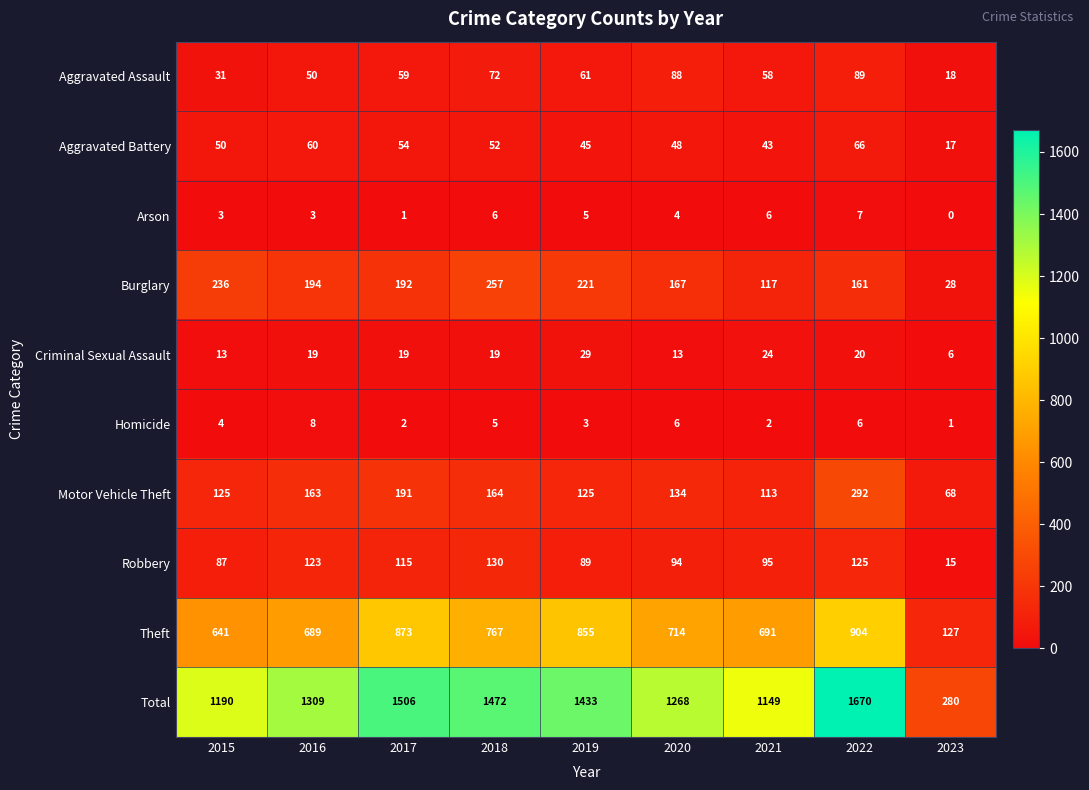

What is the sum of all Criminal Sexual Assault values?

162